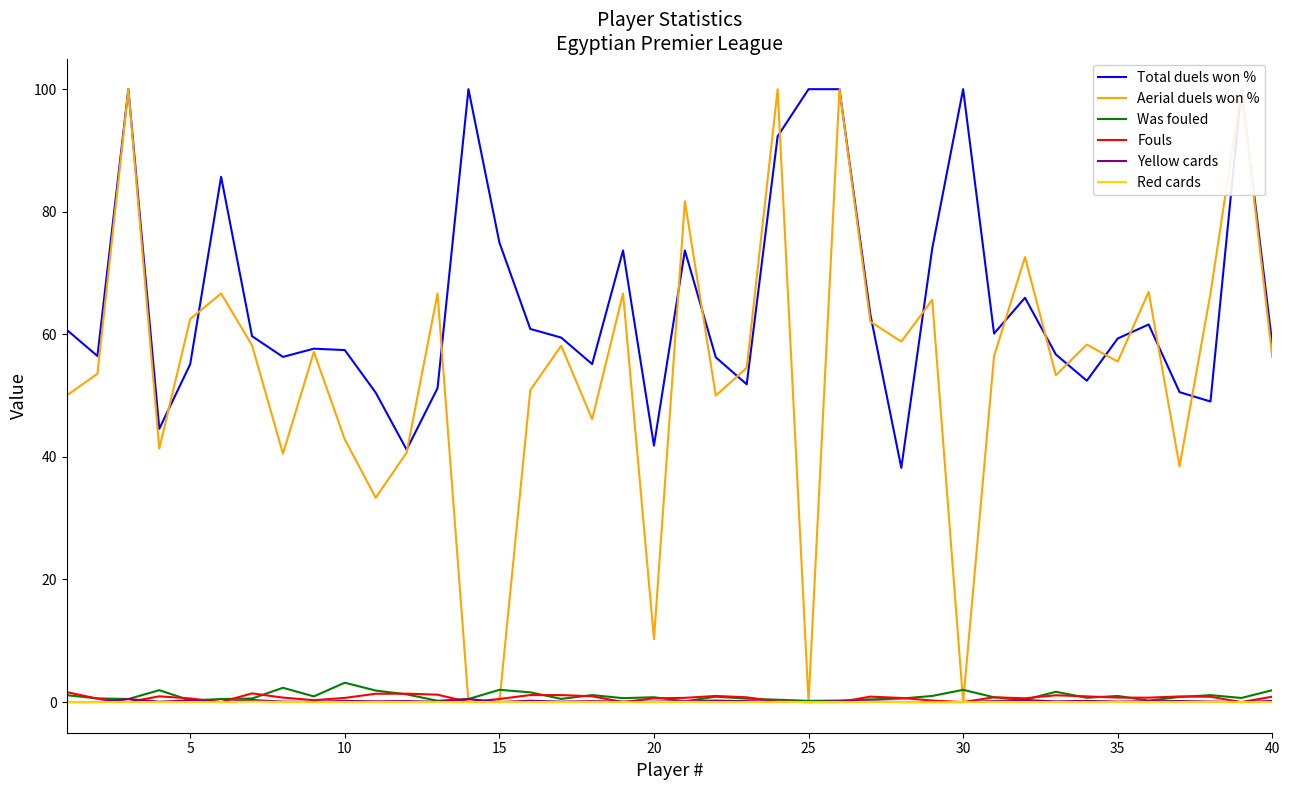

Which series has the largest total across all categories?

Total duels won %